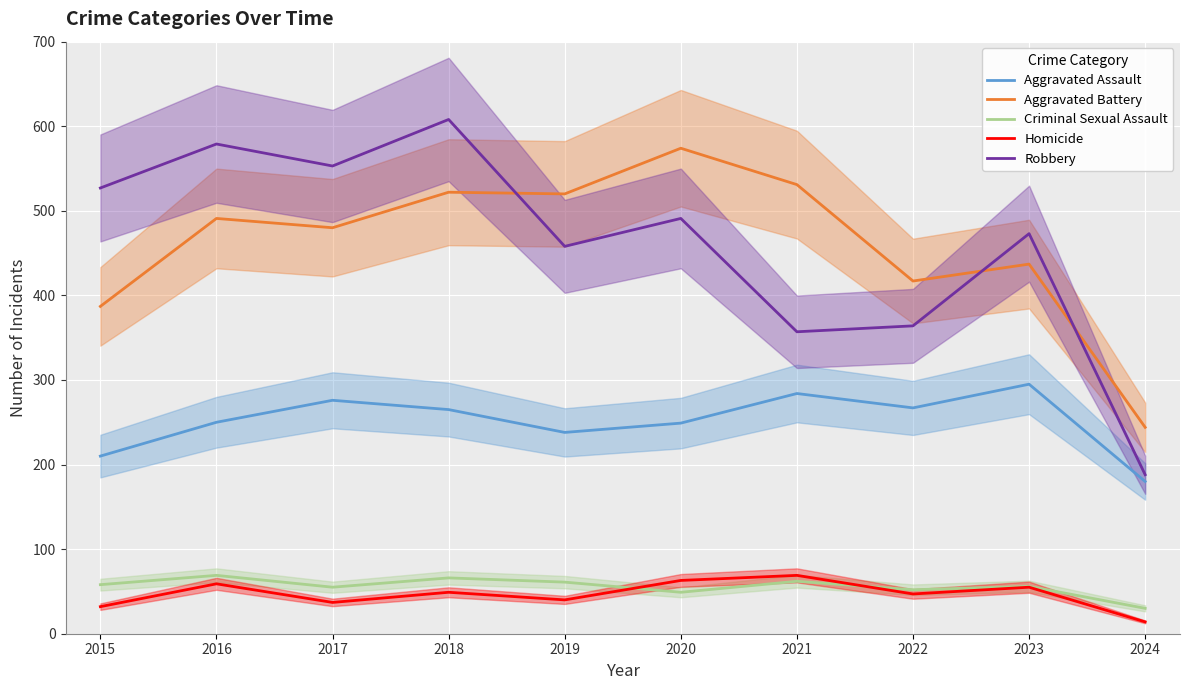

What is the difference between the maximum and minimum values in the Aggravated Assault series?

115